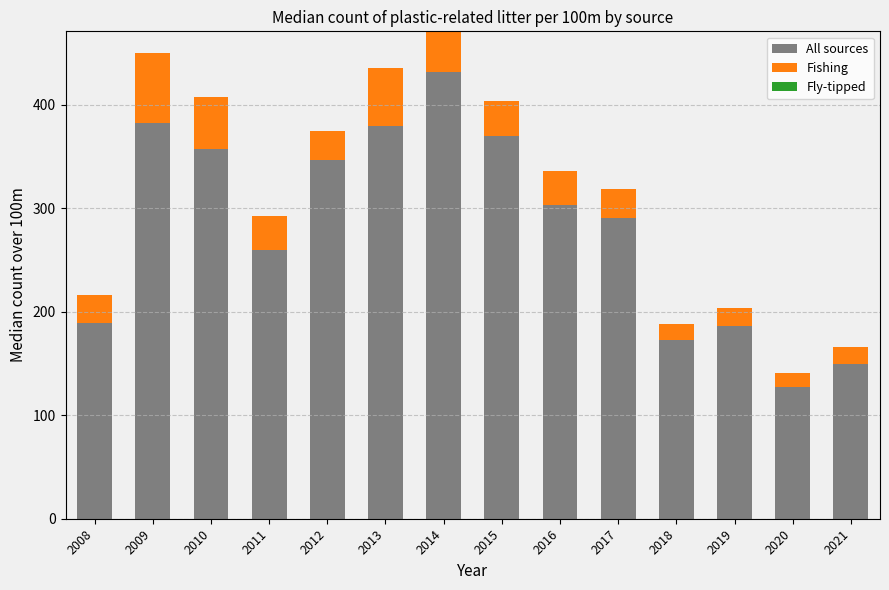

What is the sum of all All sources values?

3948.0